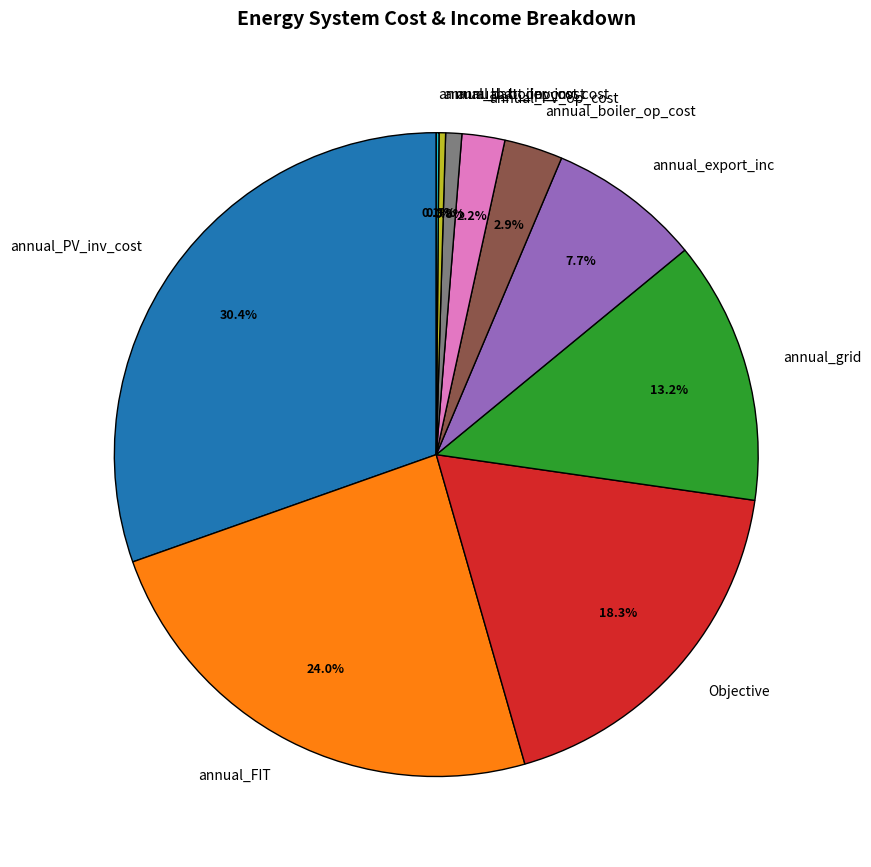

Combined, what portion of the pie is annual_export_inc and annual_PV_inv_cost?

38.1%